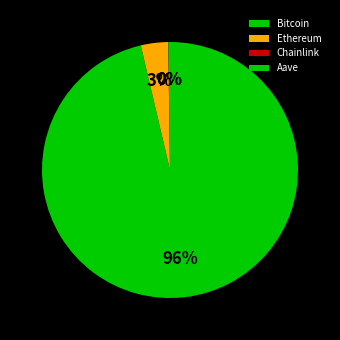

Is it true that Bitcoin is 96% of the pie?

True